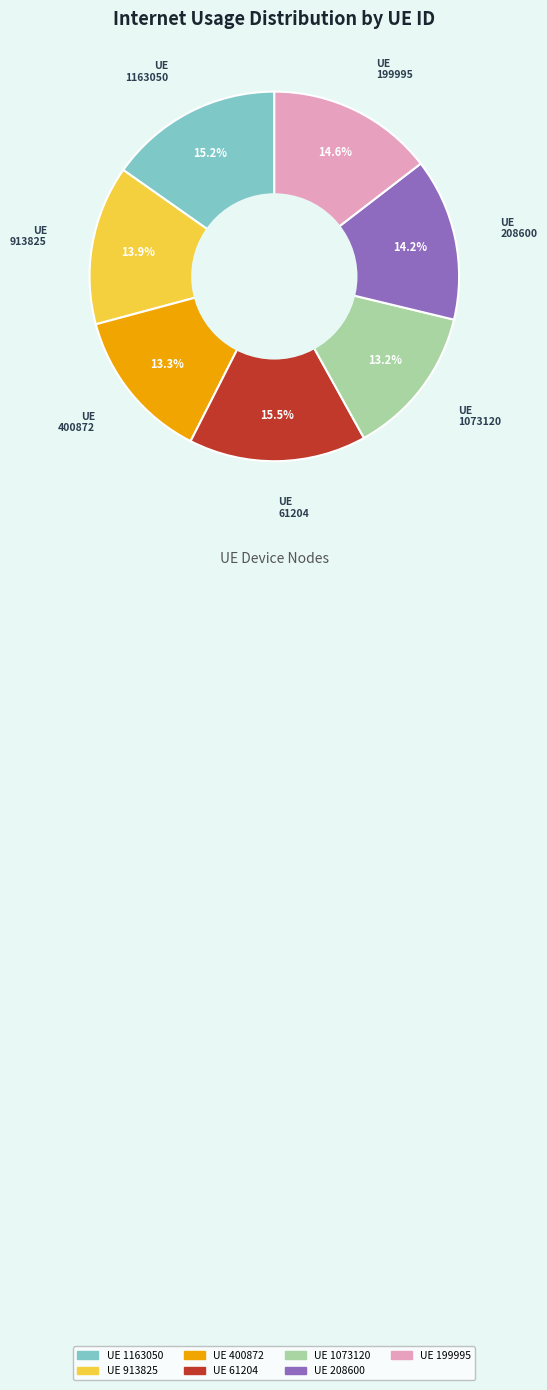

Is there any slice that represents more than half of the pie?

No